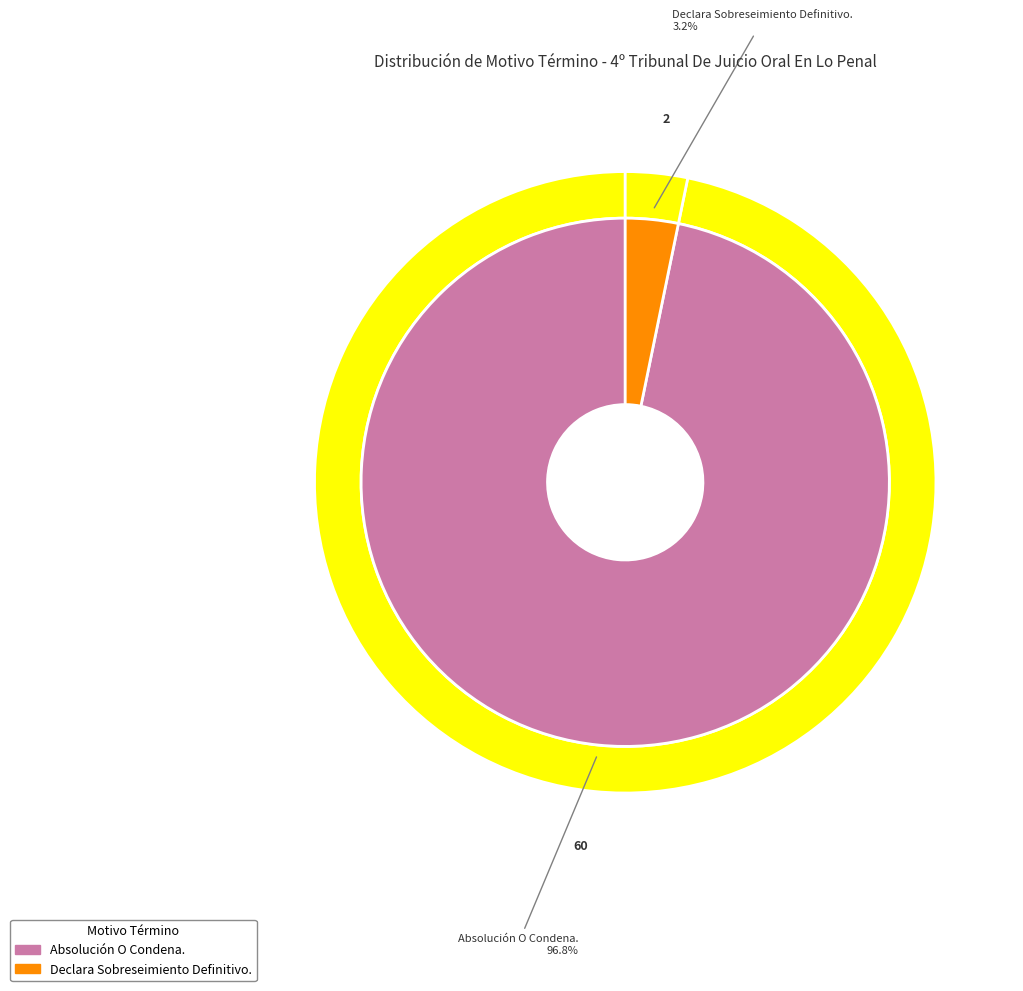

To the nearest percent, what portion does Declara Sobreseimiento Definitivo. represent?

3%